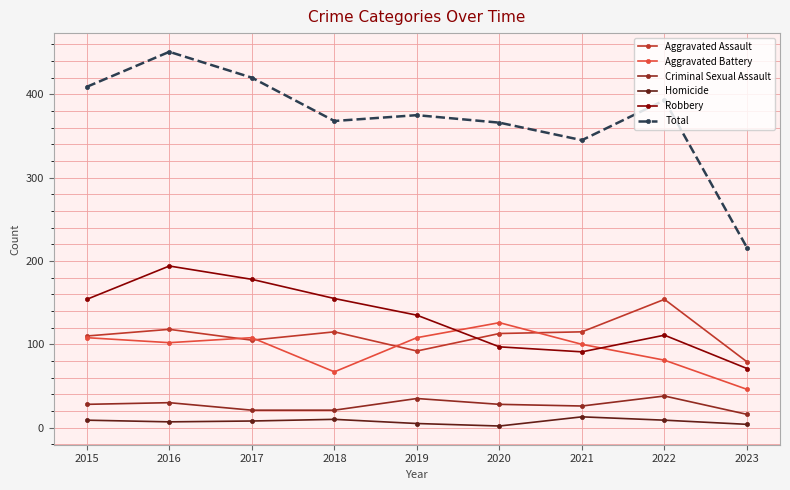

What is the sum of all Robbery values?

1186